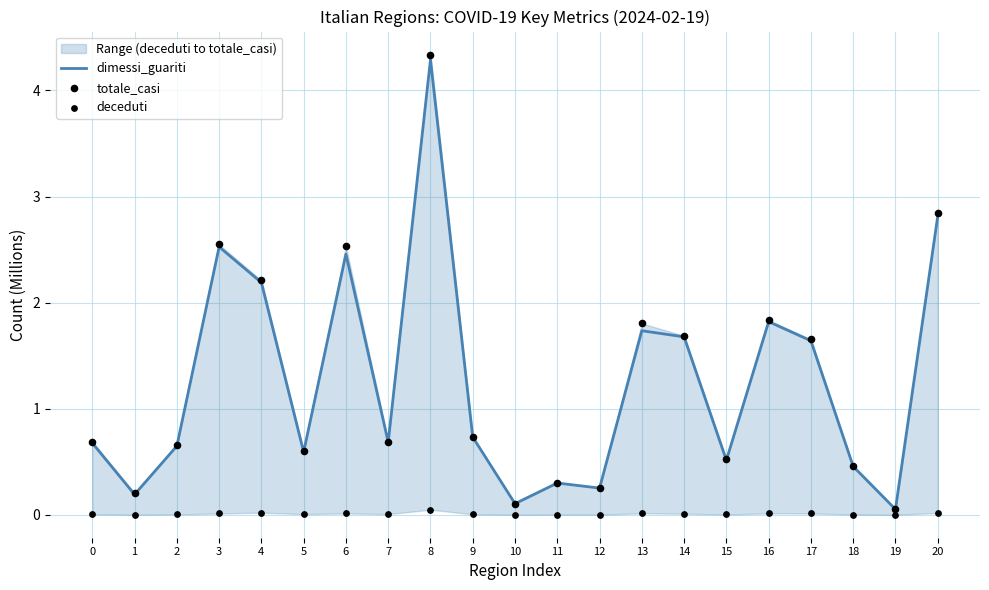

Which series contains the lowest Y value?

deceduti